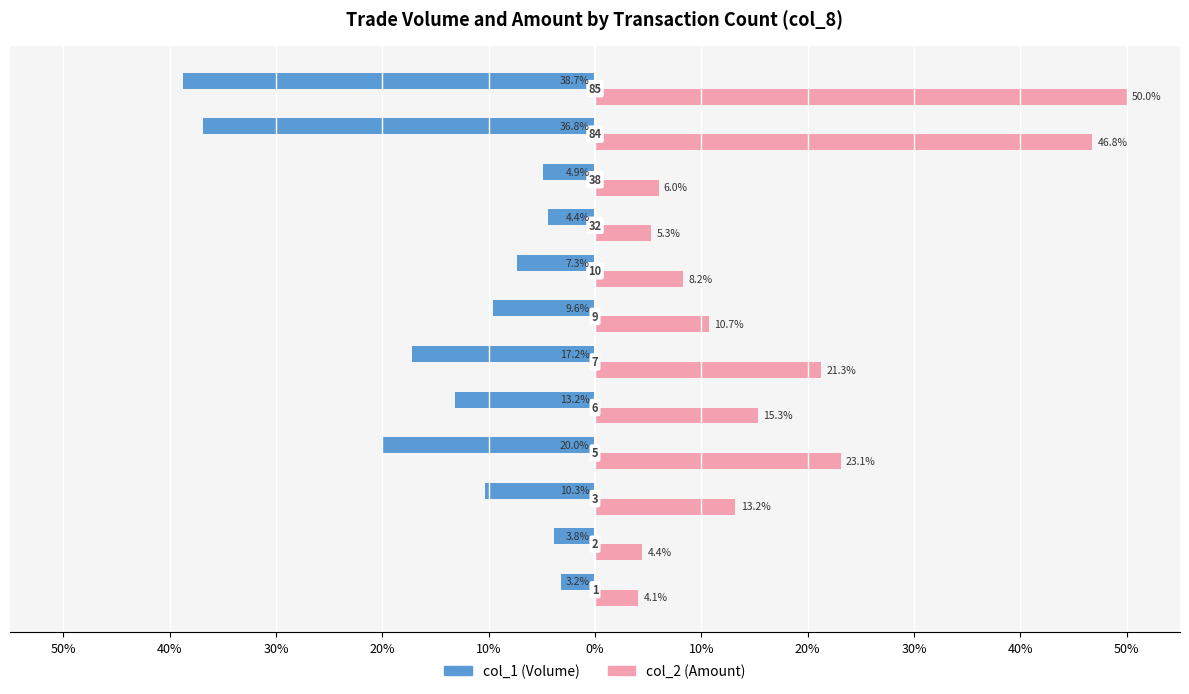

What is the smallest value displayed?

-38.7